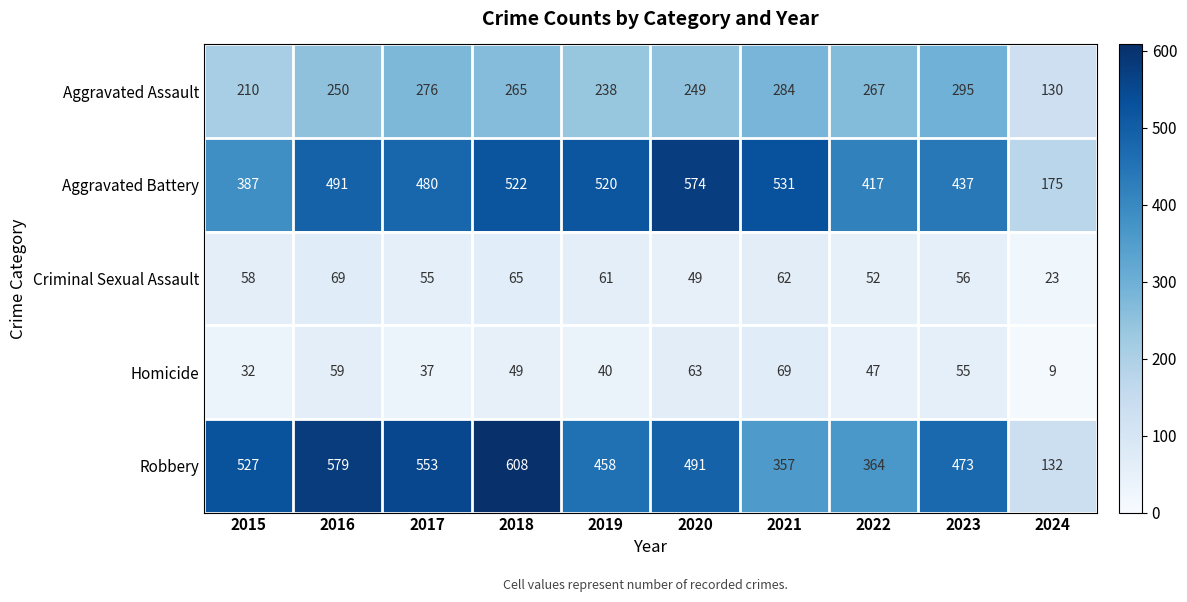

Rank the categories by Aggravated Battery value from highest to lowest.

2020, 2021, 2018, 2019, 2016, 2017, 2023, 2022, 2015, 2024